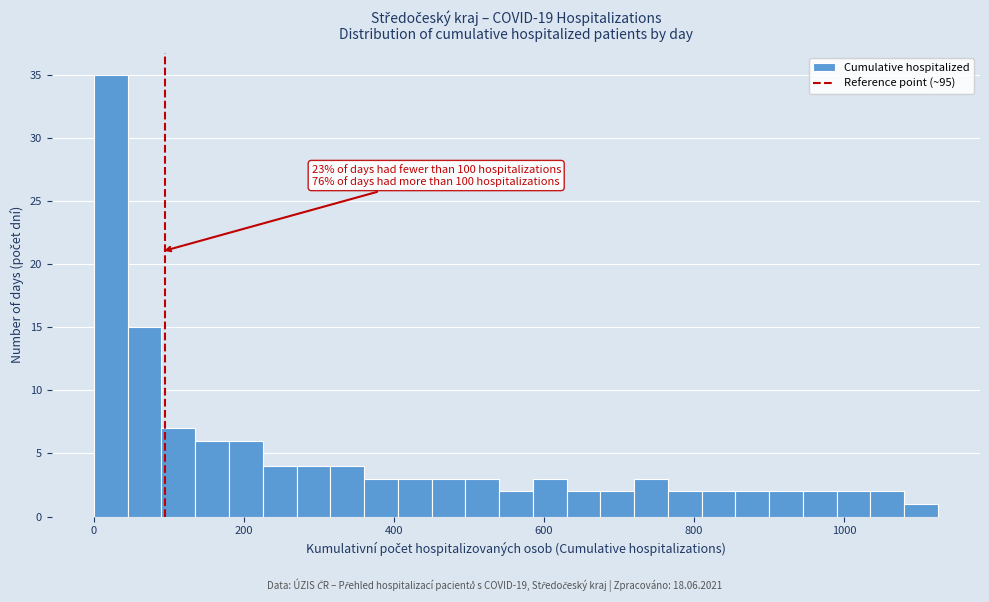

Around what value on the x-axis is the tallest bar? Give the approximate position of its centre, as read against the axis.

20